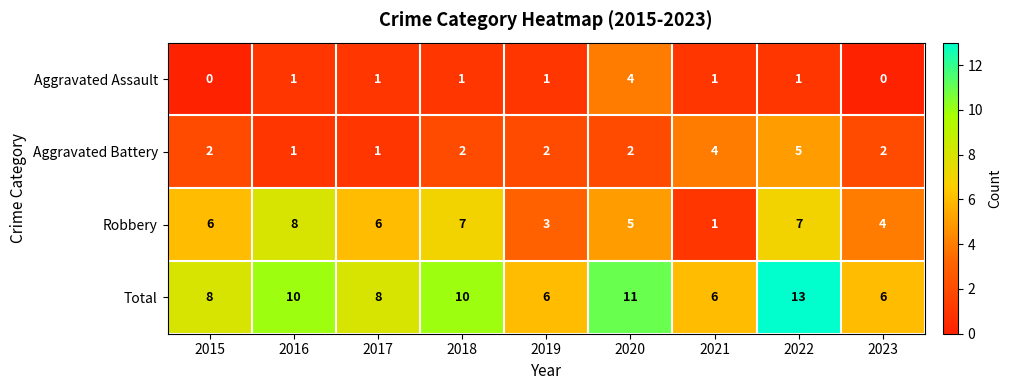

True or false: Aggravated Assault has a value of 4 at 2020.

True